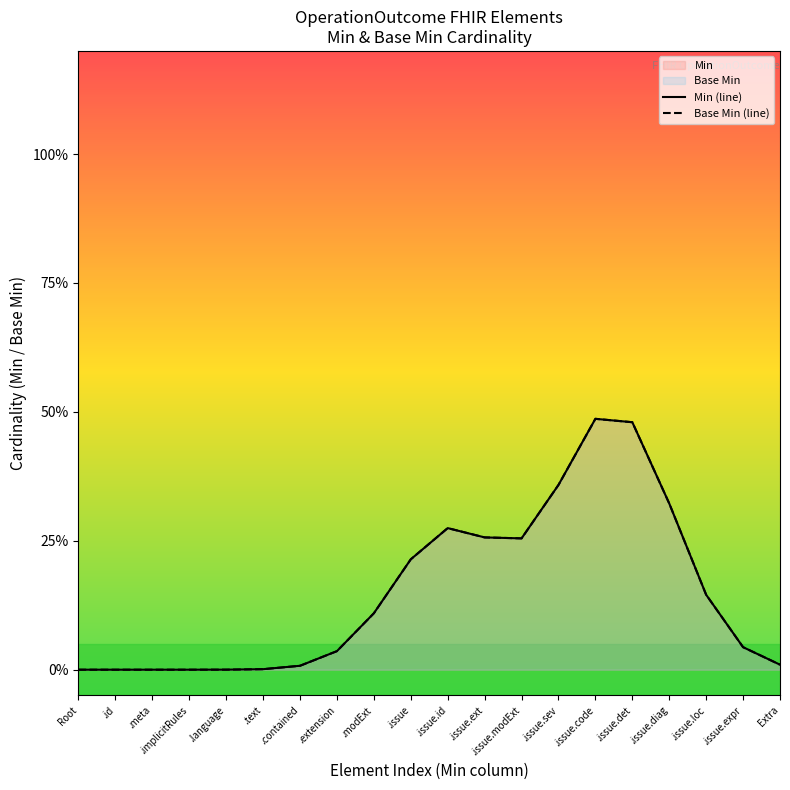

True or false: Base Min (line) and Min (line) cross at least once.

False